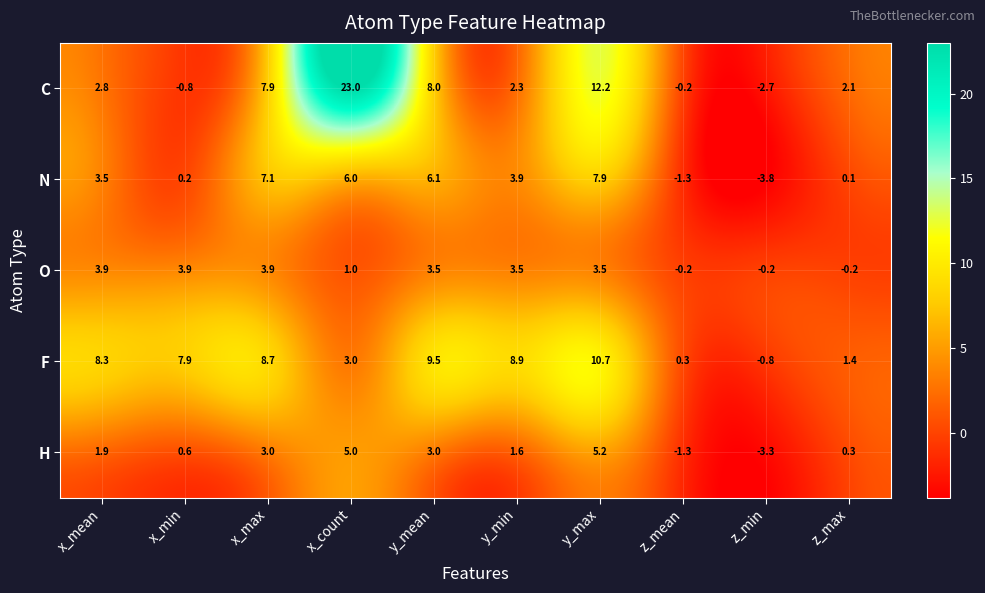

True or false: H has a value of -3.3 at z_min.

True